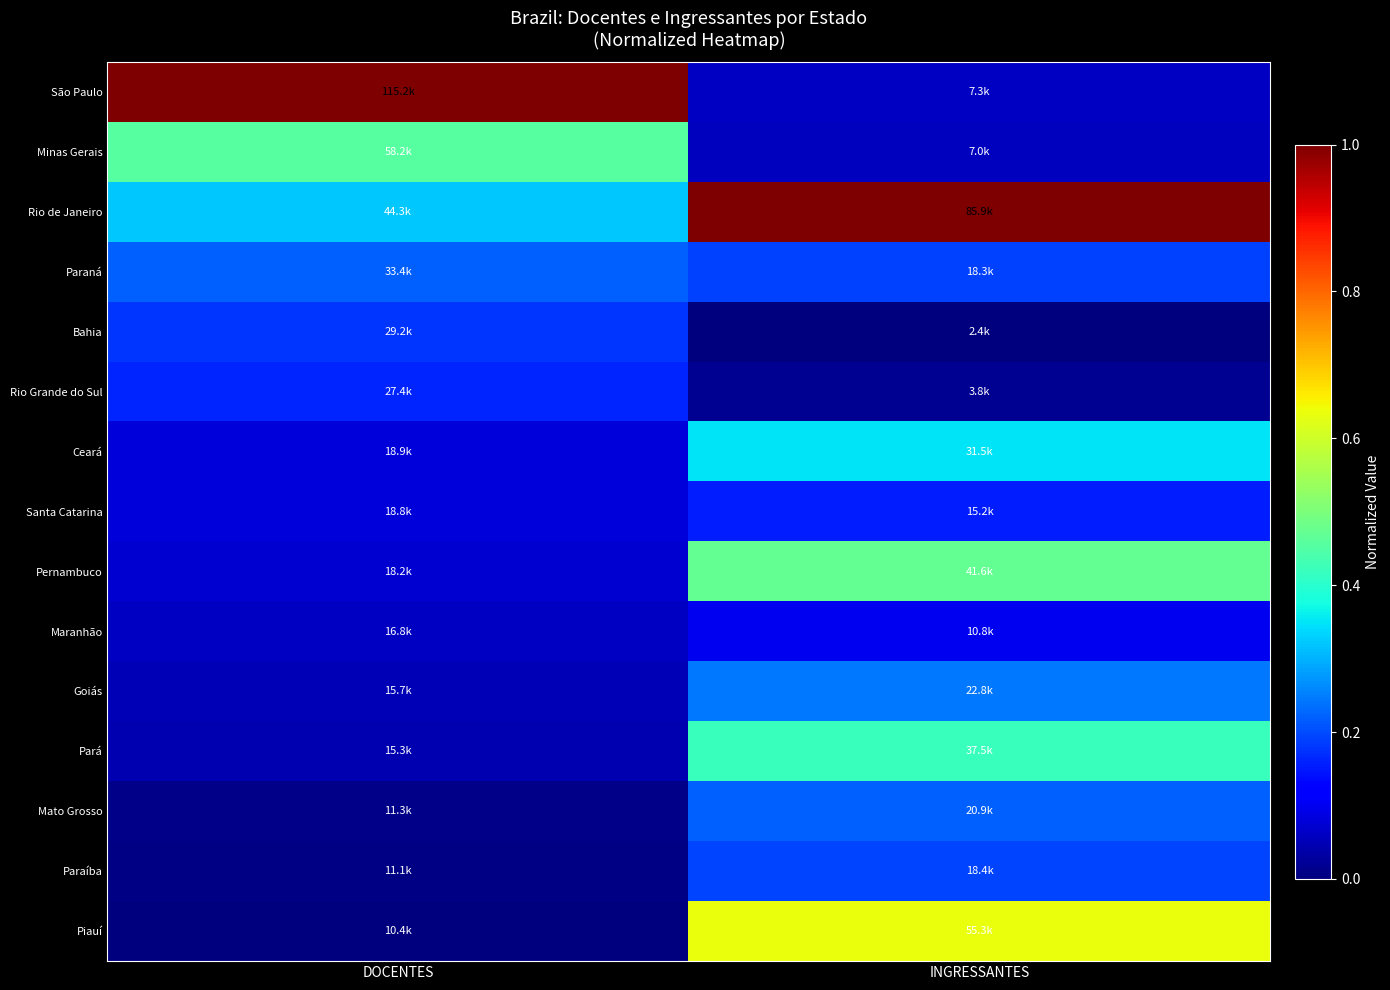

Reading left to right, list all the values displayed in this chart.

São Paulo: DOCENTES=1.0	INGRESSANTES=0.1
Minas Gerais: DOCENTES=0.5	INGRESSANTES=0.1
Rio de Janeiro: DOCENTES=0.3	INGRESSANTES=1.0
Paraná: DOCENTES=0.2	INGRESSANTES=0.2
Bahia: DOCENTES=0.2	INGRESSANTES=0.0
Rio Grande do Sul: DOCENTES=0.2	INGRESSANTES=0.0
Ceará: DOCENTES=0.1	INGRESSANTES=0.3
Santa Catarina: DOCENTES=0.1	INGRESSANTES=0.2
Pernambuco: DOCENTES=0.1	INGRESSANTES=0.5
Maranhão: DOCENTES=0.1	INGRESSANTES=0.1
Goiás: DOCENTES=0.1	INGRESSANTES=0.2
Pará: DOCENTES=0.0	INGRESSANTES=0.4
Mato Grosso: DOCENTES=0.0	INGRESSANTES=0.2
Paraíba: DOCENTES=0.0	INGRESSANTES=0.2
Piauí: DOCENTES=0.0	INGRESSANTES=0.6